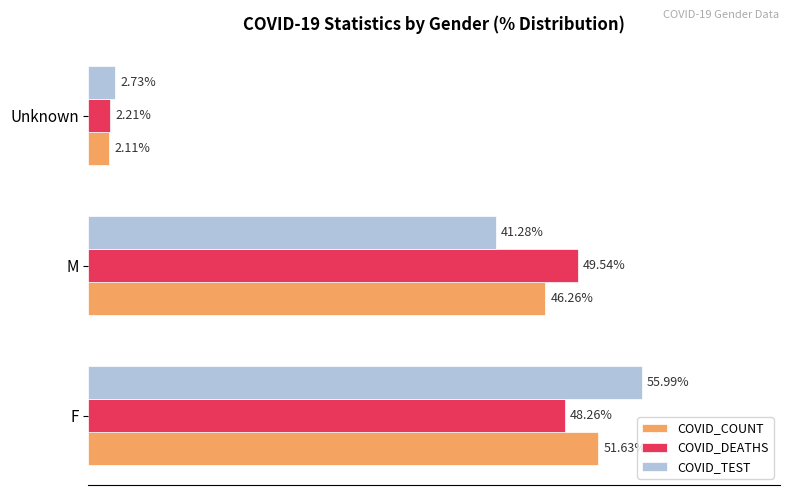

List the labels in order of COVID_COUNT value, smallest first.

Unknown, M, F